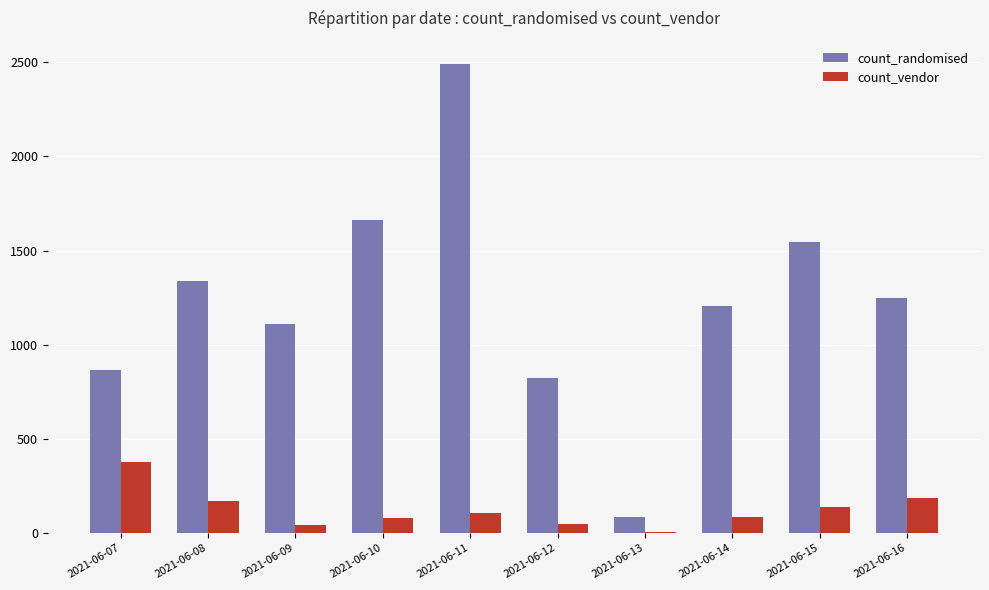

What is the approximate value of count_randomised at 2021-06-12, to the nearest 100?

800